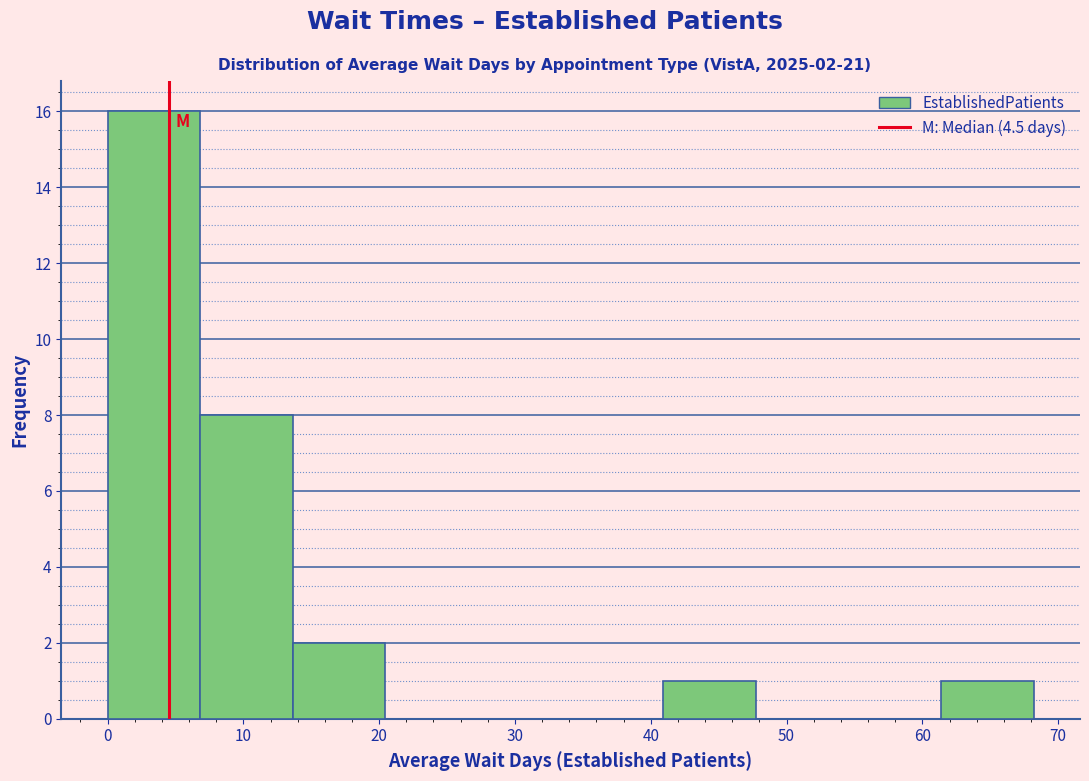

Which range on the x-axis has the tallest bar?

0 to 7